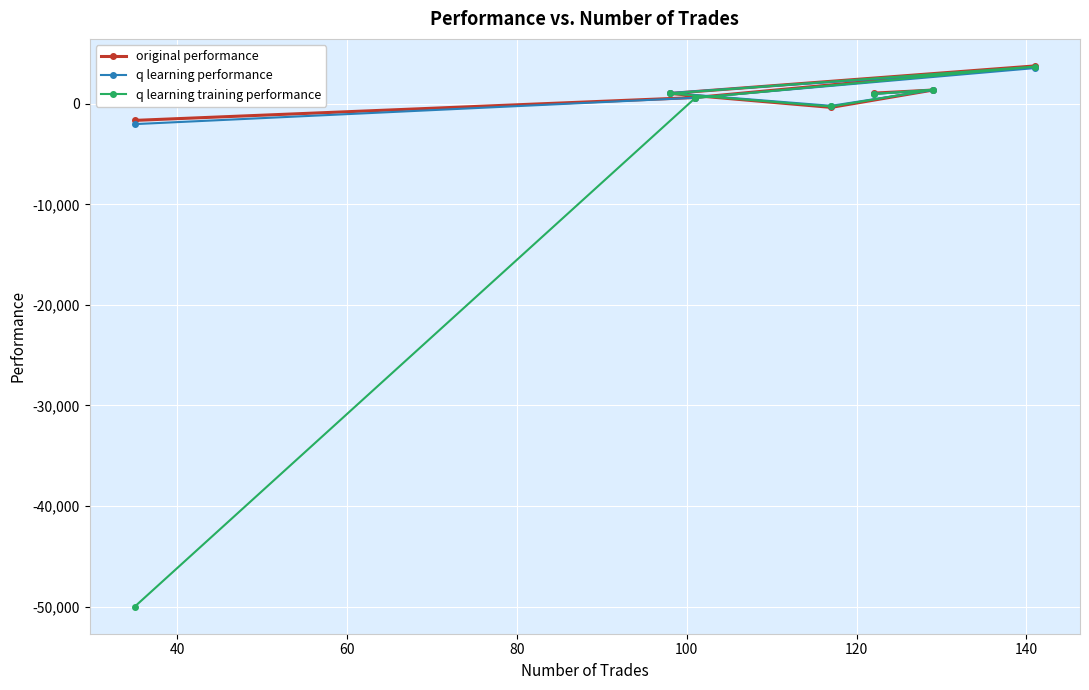

What is the value of the q learning performance point at the 4th from the left?

-208.6